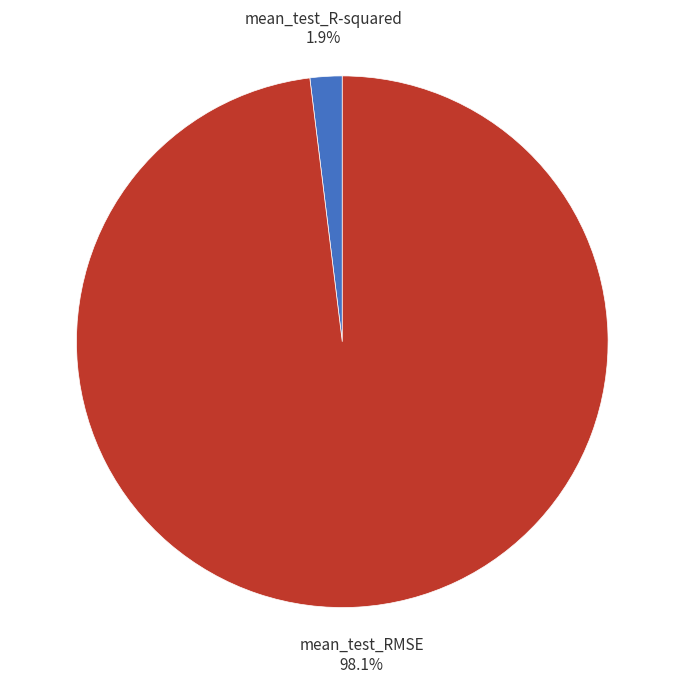

To the nearest percent, what is the combined percentage of mean_test_RMSE and mean_test_R-squared?

100%